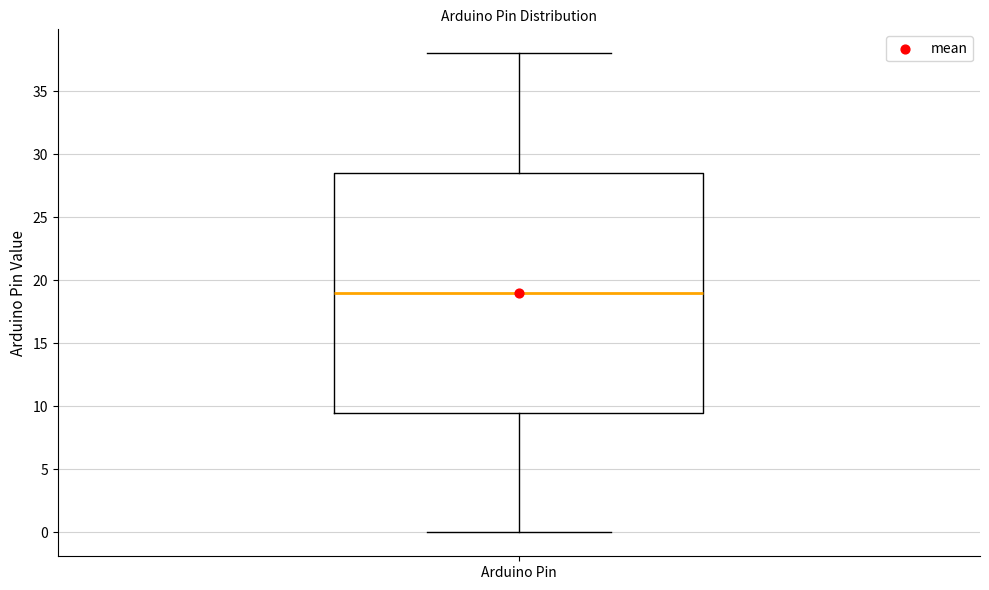

Read this box plot against the y-axis: the position of the median line, the range covered by the box, and the ends of both whiskers. The values are not printed on the chart, so give them approximately, as read against the axis.

median 19.0, box 9.5 to 28.5, whiskers 0.0 to 38.0